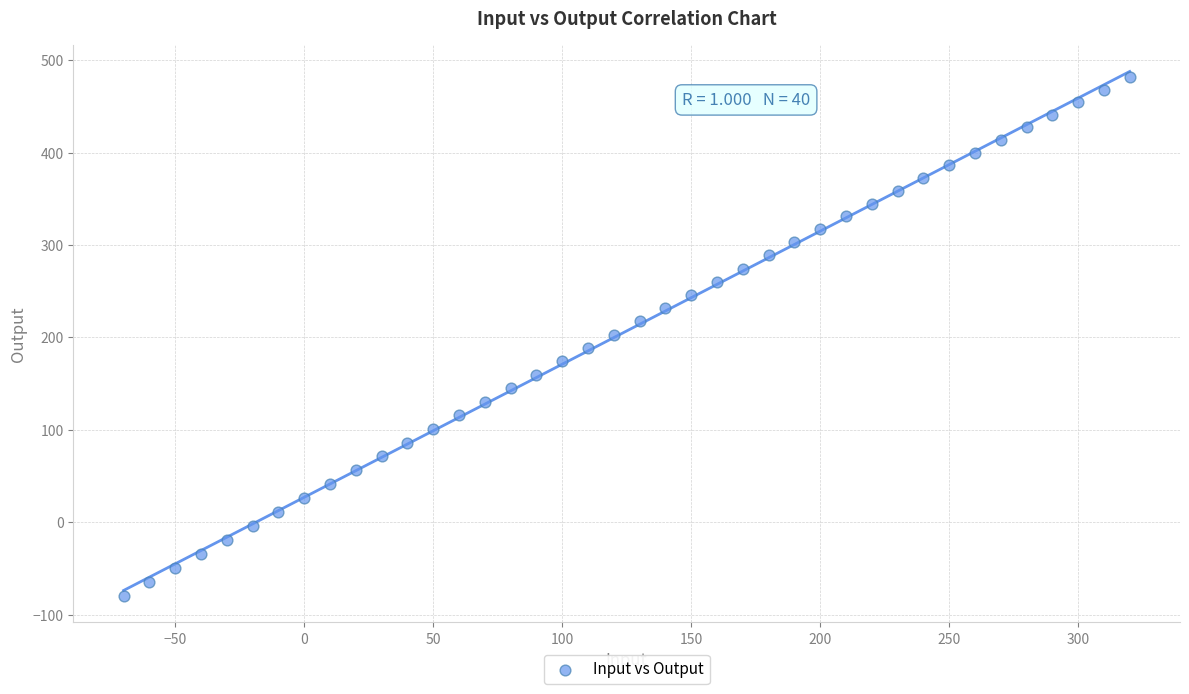

What is the range of Y values (max minus min)?

562.3